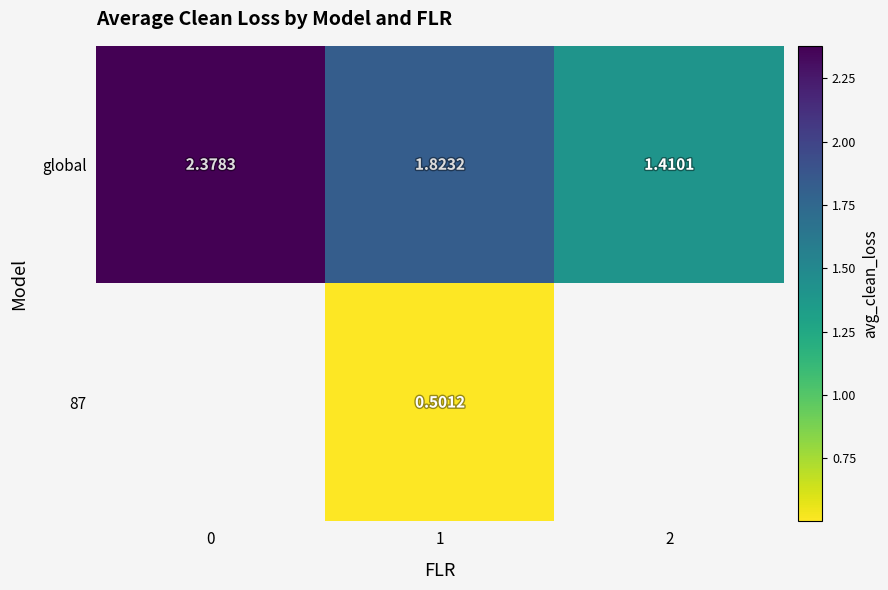

Which series changed the most between 1 and 2?

global